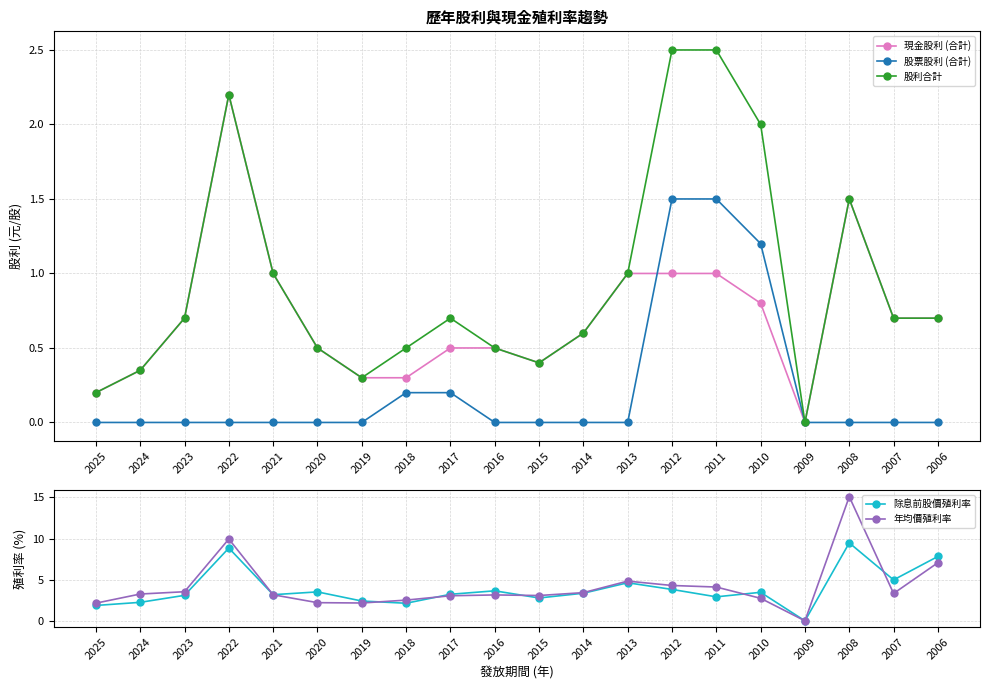

Reading left to right, transcribe all the data shown in this chart.

現金股利 (合計): 2025=0.2	2024=0.3	2023=0.7	2022=2.2	2021=1.0	2020=0.5	2019=0.3	2018=0.3	2017=0.5	2016=0.5	2015=0.4	2014=0.6	2013=1.0	2012=1.0	2011=1.0	2010=0.8	2009=0.0	2008=1.5	2007=0.7	2006=0.7
股票股利 (合計): 2025=0.0	2024=0.0	2023=0.0	2022=0.0	2021=0.0	2020=0.0	2019=0.0	2018=0.2	2017=0.2	2016=0.0	2015=0.0	2014=0.0	2013=0.0	2012=1.5	2011=1.5	2010=1.2	2009=0.0	2008=0.0	2007=0.0	2006=0.0
股利合計: 2025=0.2	2024=0.3	2023=0.7	2022=2.2	2021=1.0	2020=0.5	2019=0.3	2018=0.5	2017=0.7	2016=0.5	2015=0.4	2014=0.6	2013=1.0	2012=2.5	2011=2.5	2010=2.0	2009=0.0	2008=1.5	2007=0.7	2006=0.7
除息前股價殖利率: 2025=1.9	2024=2.2	2023=3.1	2022=8.8	2021=3.2	2020=3.5	2019=2.4	2018=2.1	2017=3.2	2016=3.6	2015=2.8	2014=3.4	2013=4.6	2012=3.8	2011=2.9	2010=3.5	2009=0.0	2008=9.5	2007=5.0	2006=7.8
年均價殖利率: 2025=2.1	2024=3.3	2023=3.5	2022=9.9	2021=3.2	2020=2.2	2019=2.2	2018=2.5	2017=3.0	2016=3.1	2015=3.1	2014=3.4	2013=4.8	2012=4.3	2011=4.1	2010=2.7	2009=0.0	2008=15.1	2007=3.3	2006=7.1